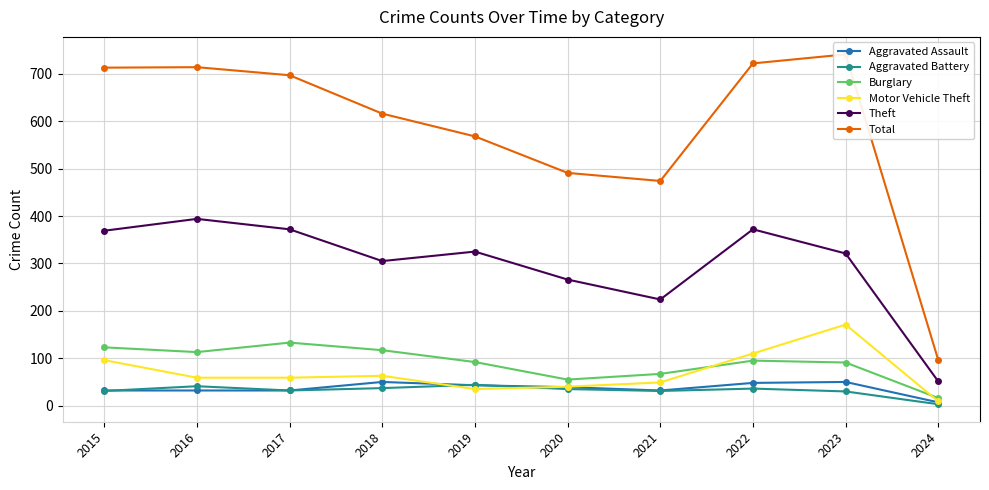

Which category has the lowest value across all series?

2024